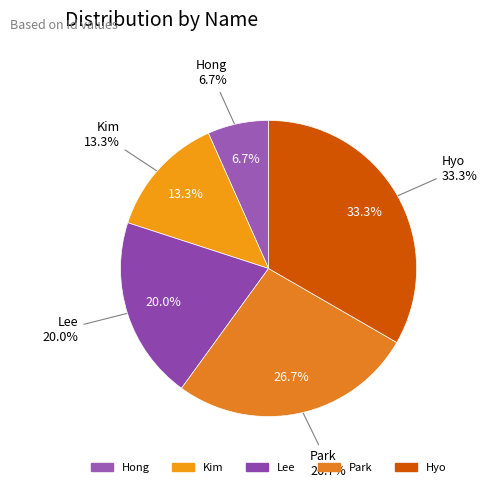

To the nearest percent, what is the difference between the largest and smallest slice percentages?

27%